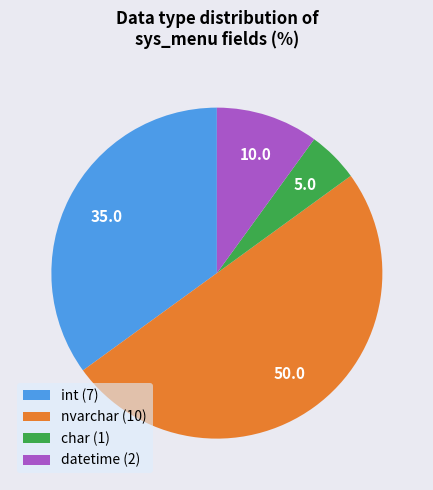

Count the number of slices in the pie.

4